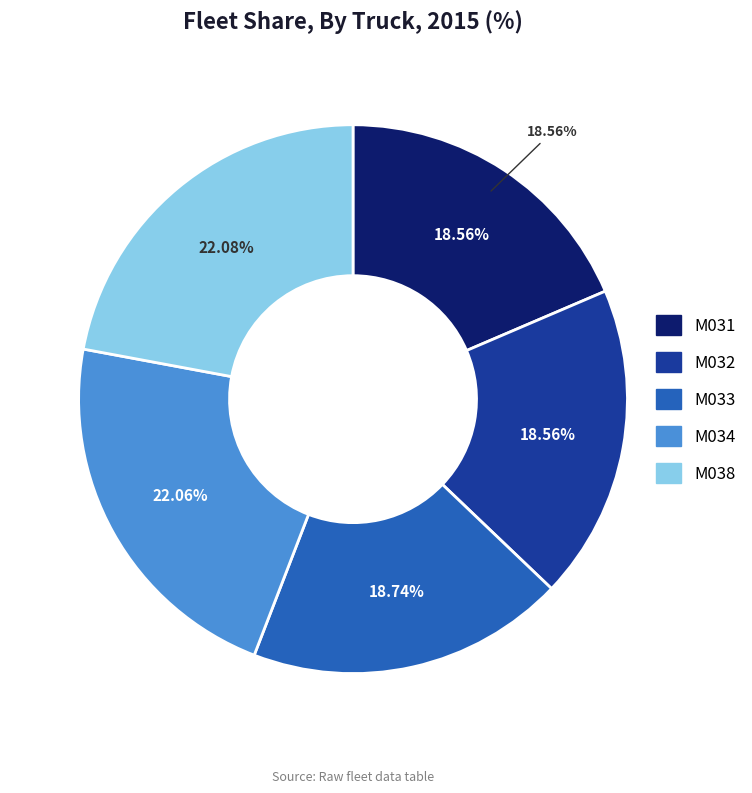

How much of the chart is everything except M034?

77.9%